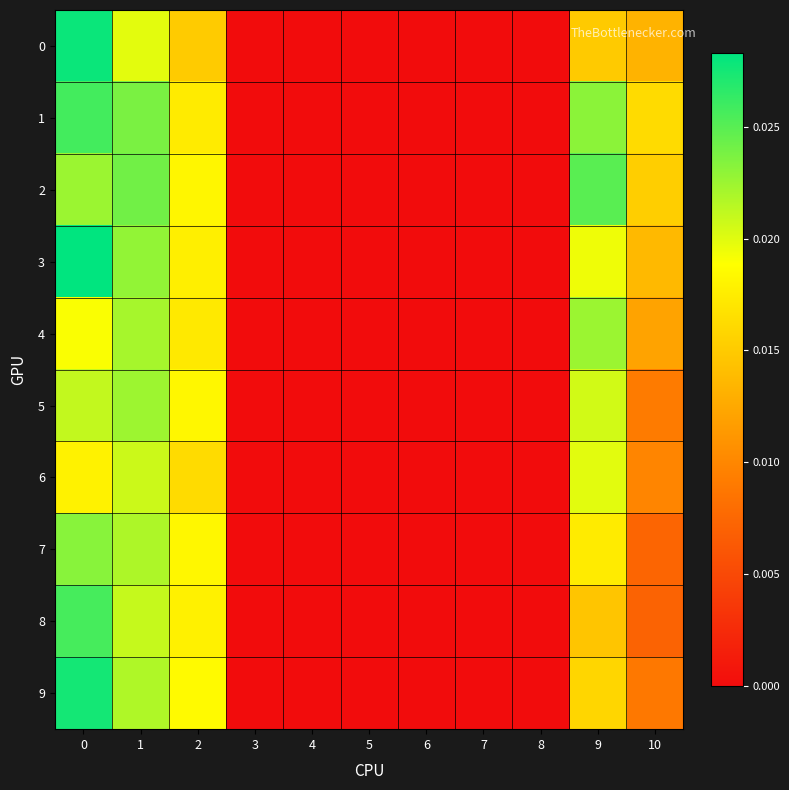

At how many categories does at least one series exceed 0?

5